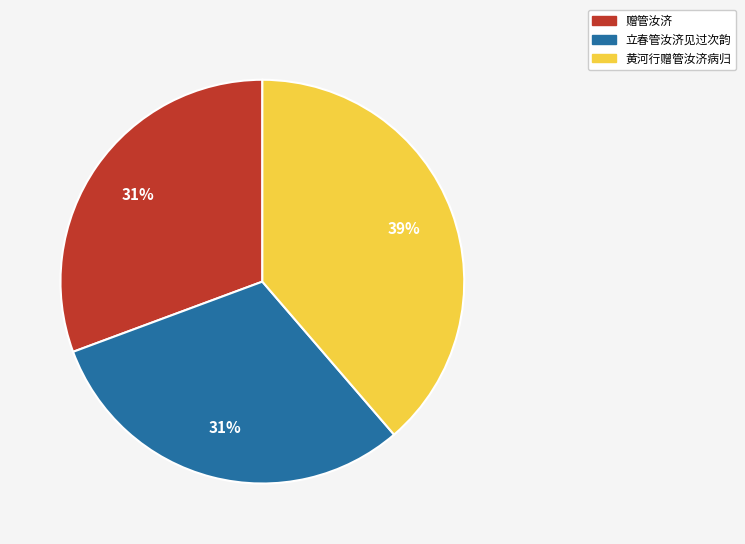

Is it true that 赠管汝济 is 18% of the pie?

False